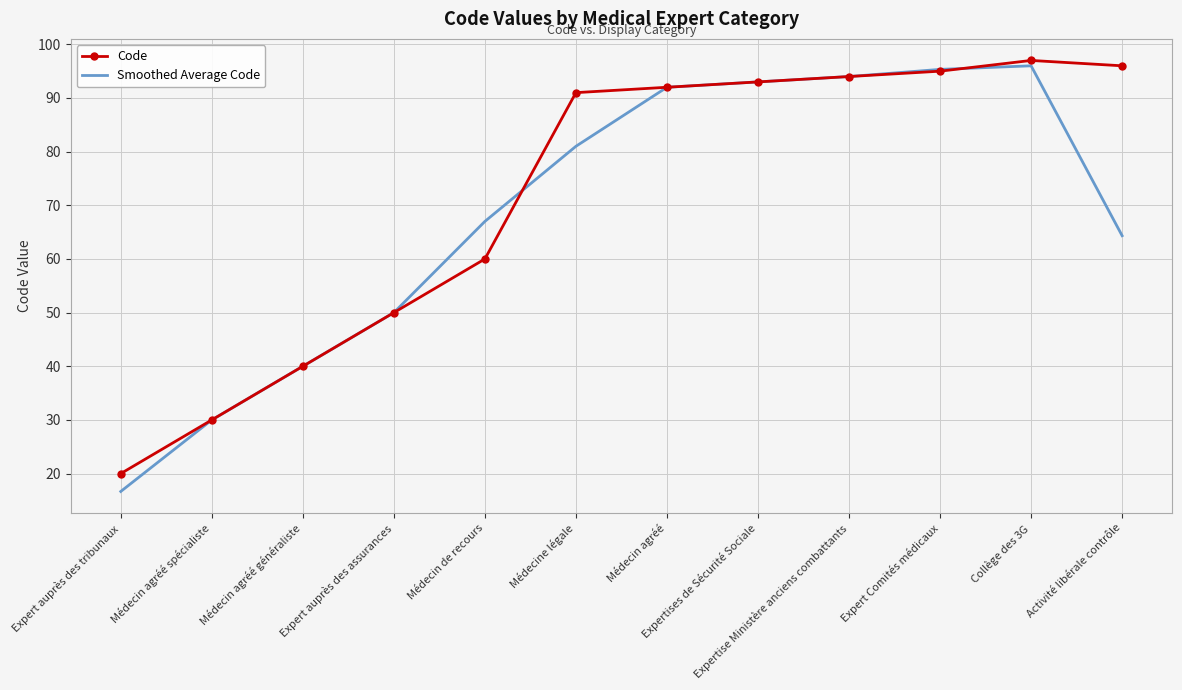

Which series has the largest range (max minus min)?

Smoothed Average Code